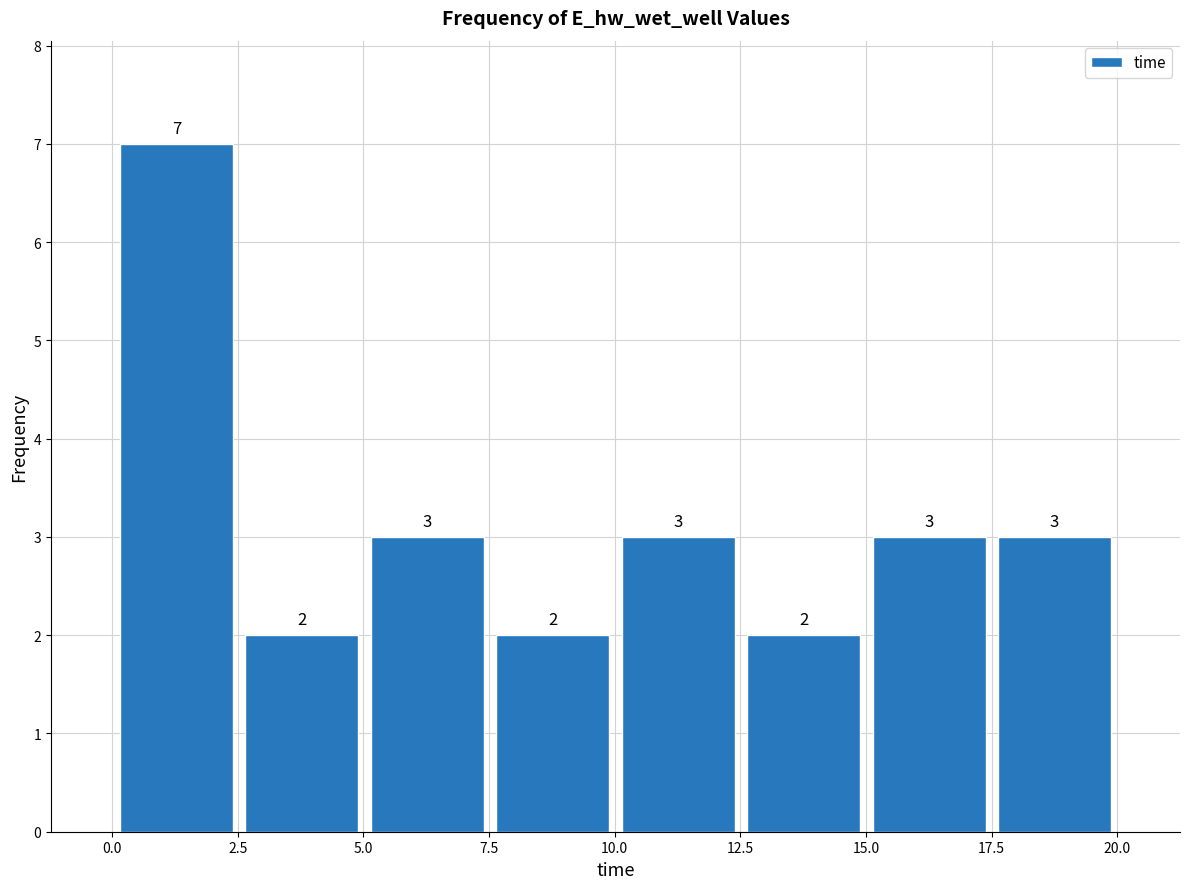

Over which range of the x-axis is the bar tallest?

0.0 to 2.5